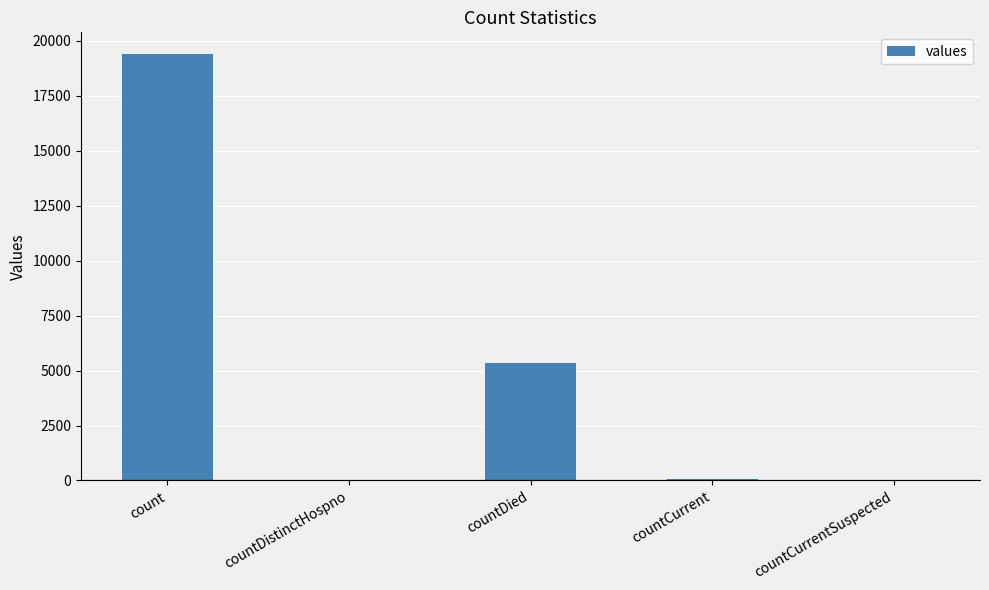

What is the sum of all values?

24875